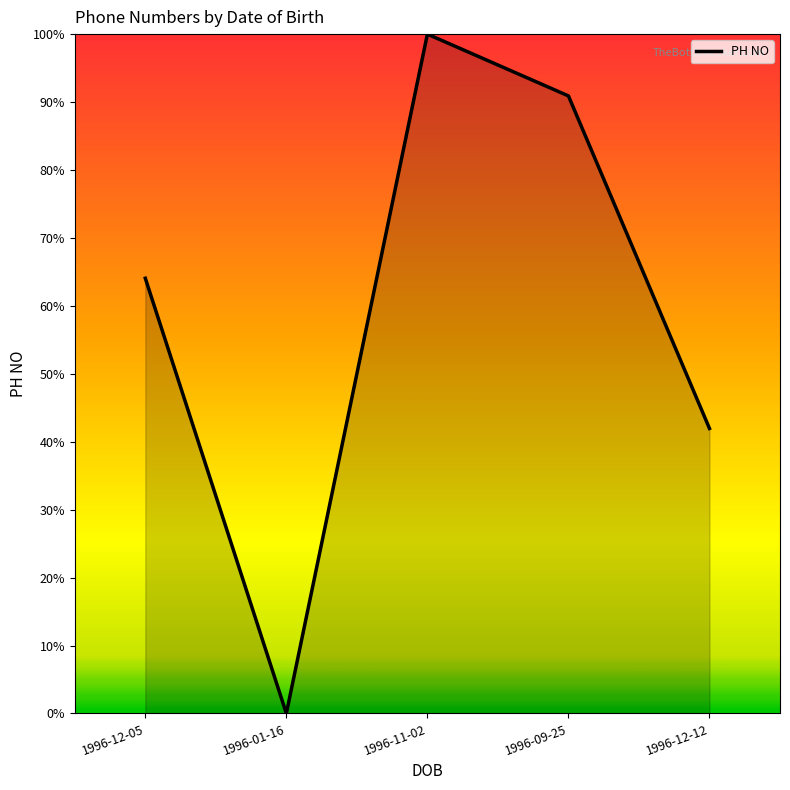

True or false: the data shows 32.0 at 1996-11-02.

False